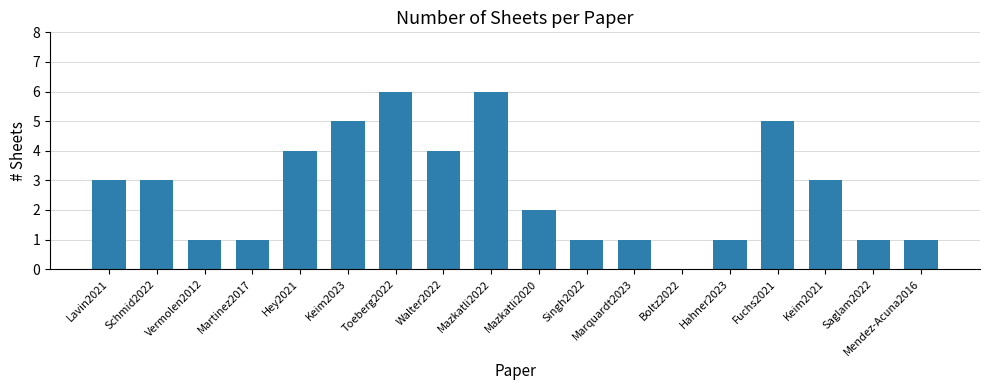

The value at Hey2021 is 7. True or false?

False